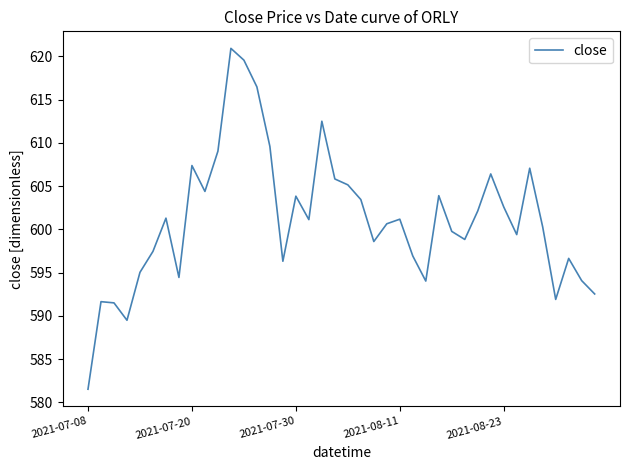

What is the greatest value displayed?

620.9